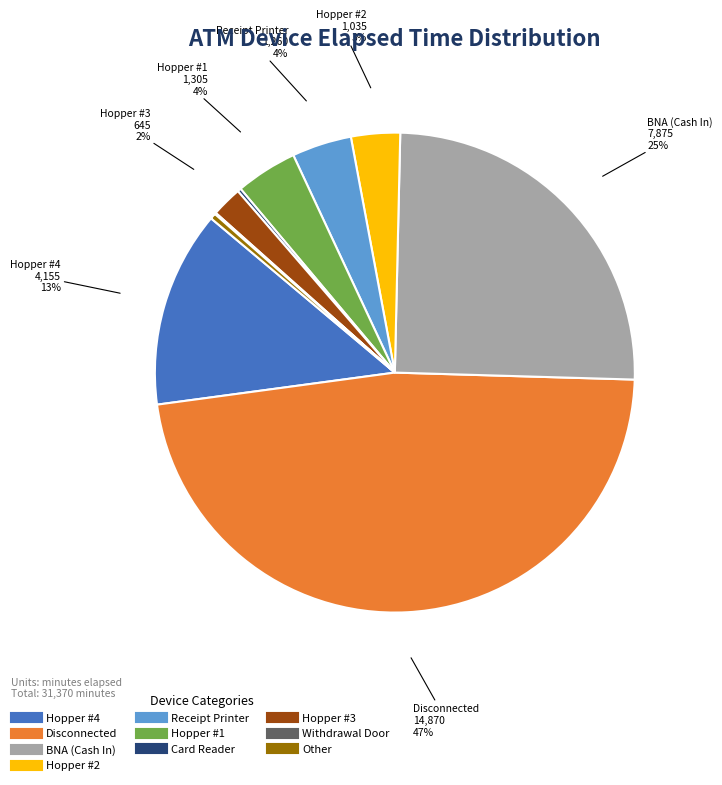

Between Hopper #2 and BNA (Cash In), which is larger?

BNA (Cash In)